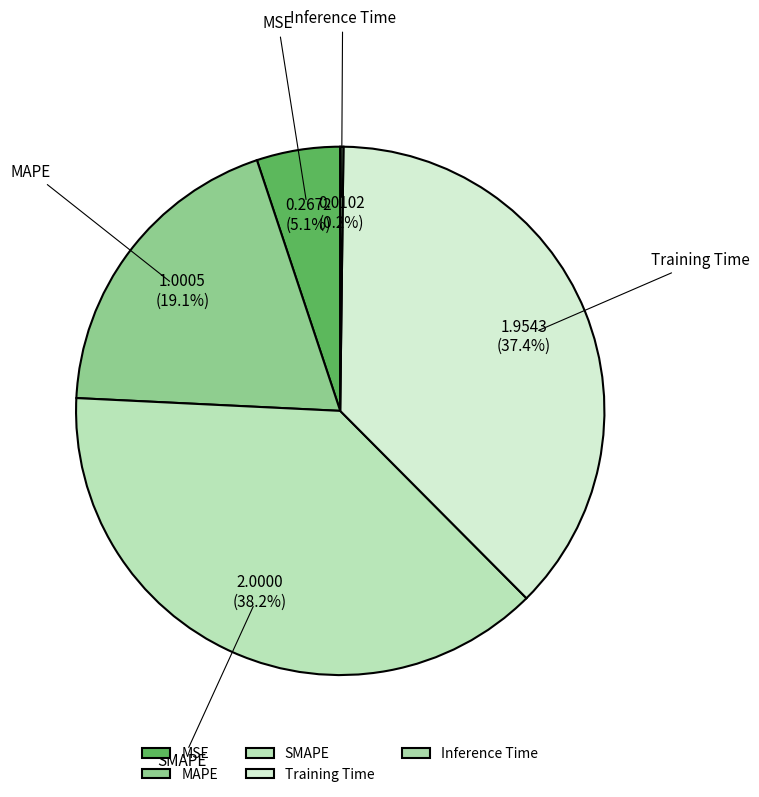

What percentage is the SMAPE slice, to the nearest percent?

38%